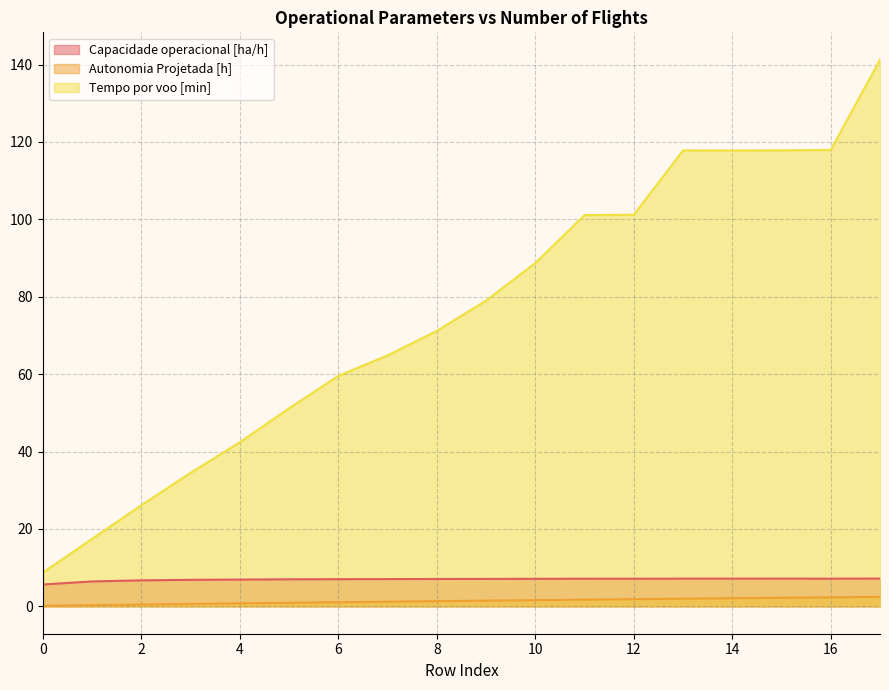

Reading left to right, extract all data points from this chart.

Capacidade operacional [ha/h]: 5.7	6.4	6.7	6.9	6.9	7.0	7.0	7.1	7.1	7.1	7.1	7.1	7.1	7.2	7.2	7.2	7.2	7.2
Autonomia Projetada [h]: 0.2	0.3	0.5	0.6	0.8	0.9	1.1	1.2	1.4	1.5	1.6	1.7	1.9	2.0	2.1	2.2	2.3	2.5
Tempo por voo [min]: 8.8	17.5	26.2	34.5	42.4	51.2	59.6	64.8	71.2	79.0	88.7	101.1	101.2	117.8	117.8	117.8	117.9	141.2